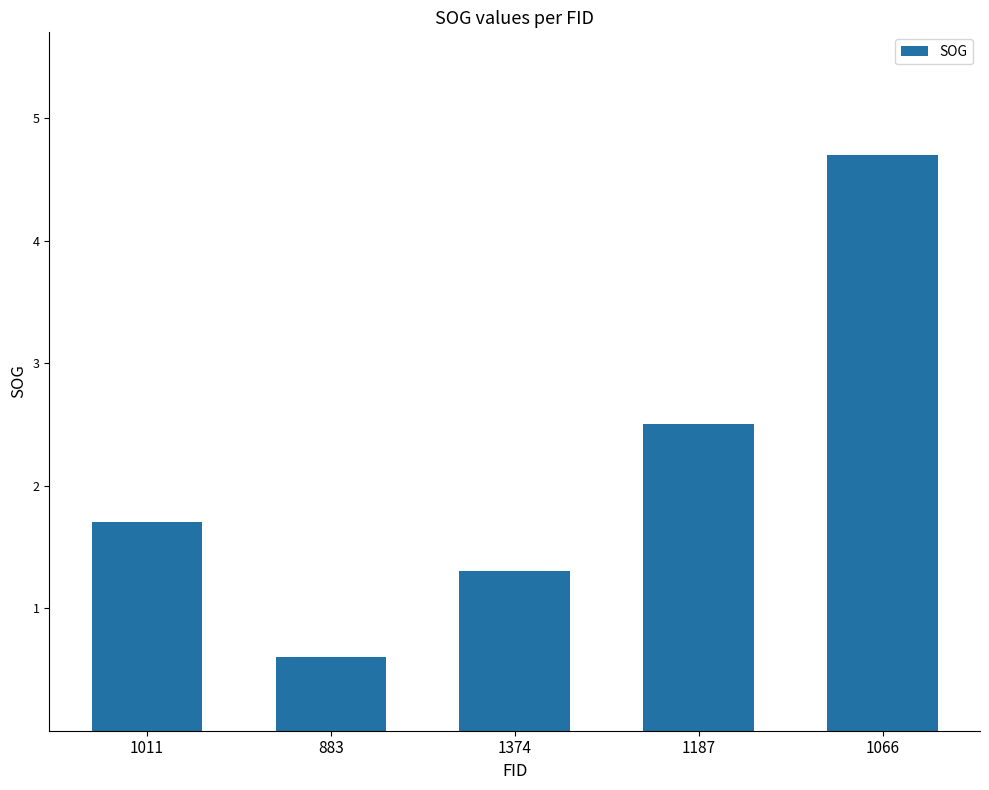

Rank the categories by value from lowest to highest.

883, 1374, 1011, 1187, 1066